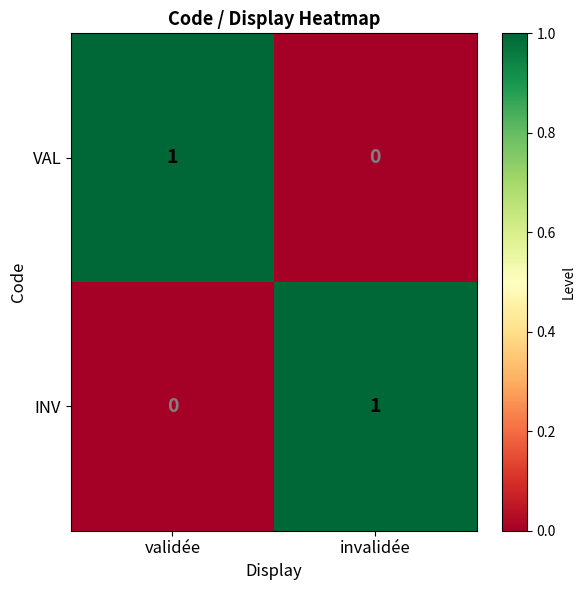

What is the total value across all series at invalidée?

1